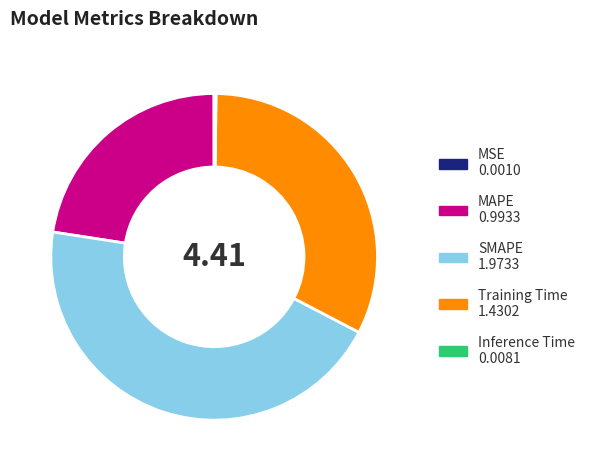

Do MAPE 0.9933 and SMAPE 1.9733 together represent more than half of the pie?

Yes